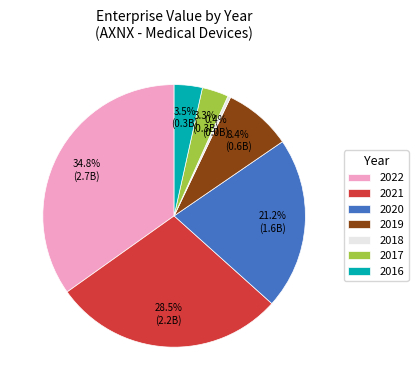

How many slices are in this pie chart?

7